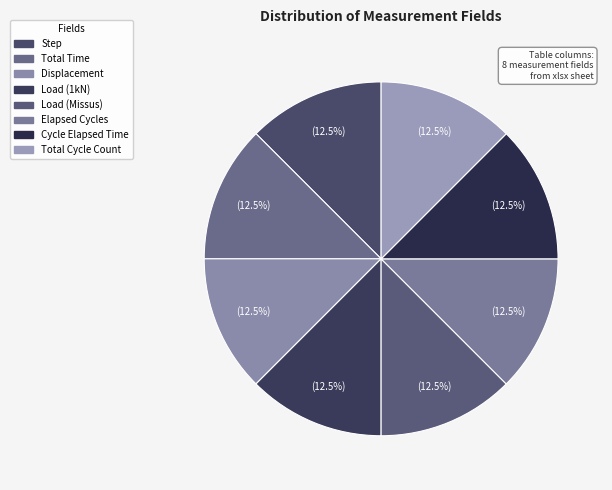

To the nearest percent, what is the combined percentage of Displacement and Step?

25%